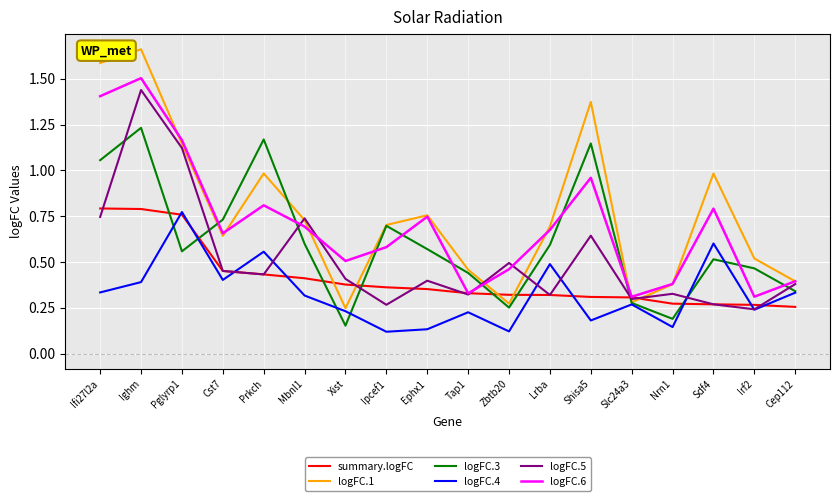

How many times do summary.logFC and logFC.3 cross each other?

8